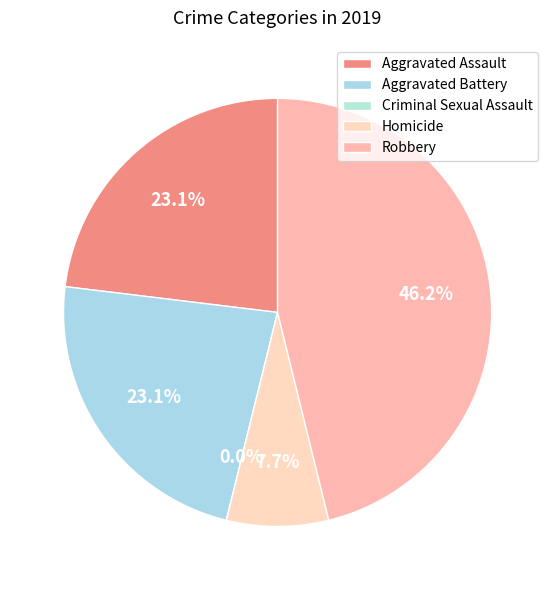

How many slices are in this pie chart?

5